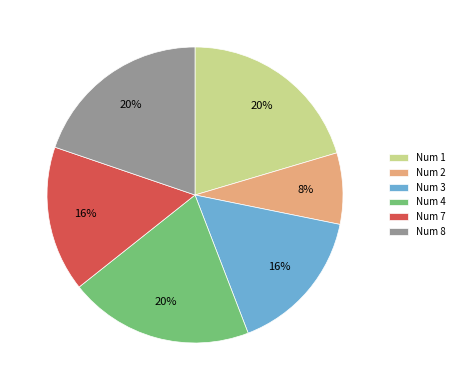

Do Num 8 and Num 1 together represent more than half of the pie?

No